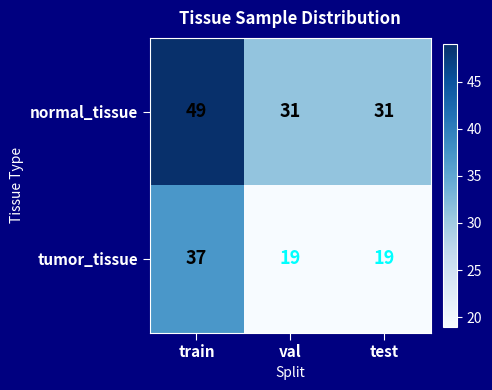

What is the approximate value of normal_tissue at val?

31